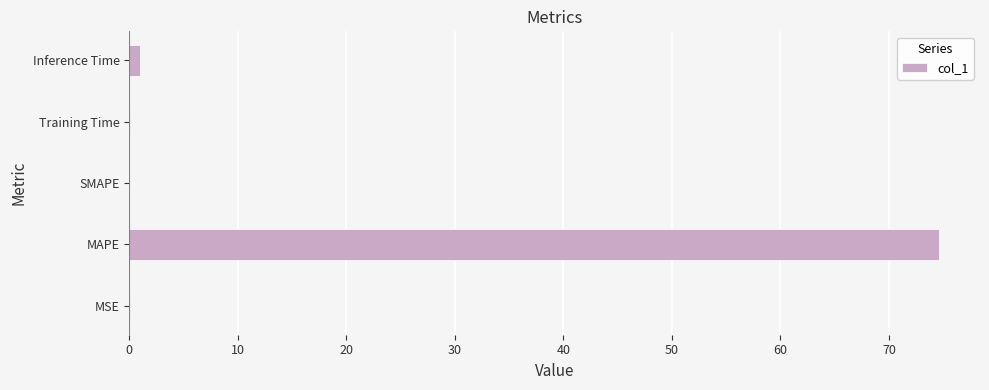

Which label corresponds to the largest value in the chart?

MAPE